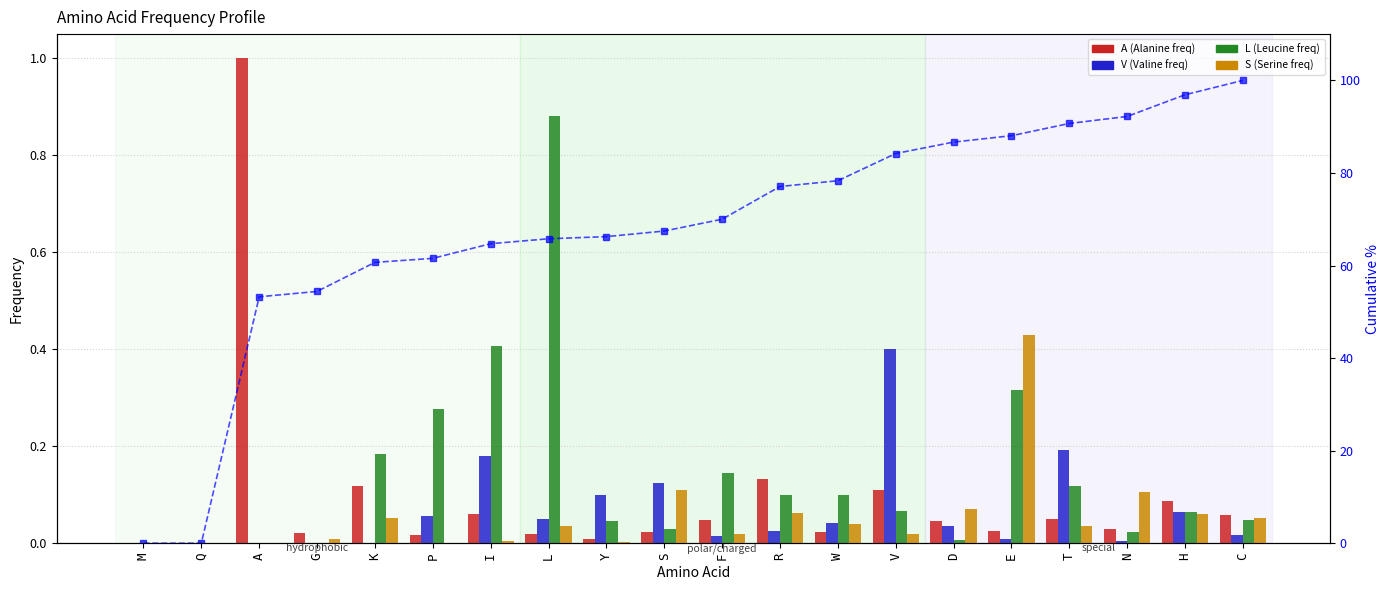

Is the value of S (Serine freq) at Q greater than the value of Cumulative A% at C?

No